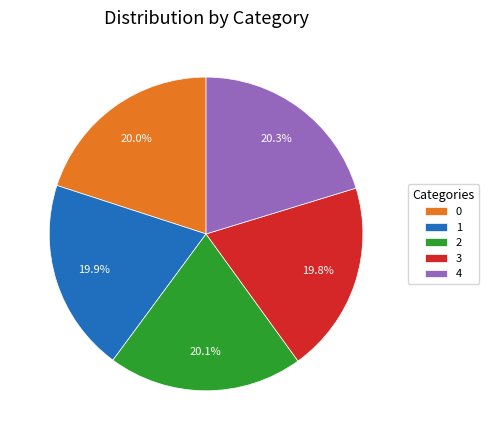

Does 2 account for over 50% of the chart?

No